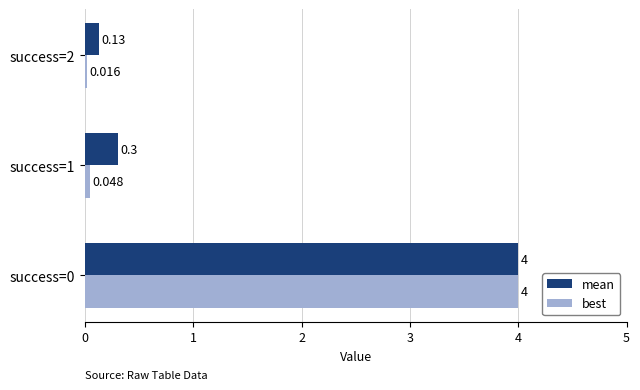

What is the highest value of the best series?

4.0